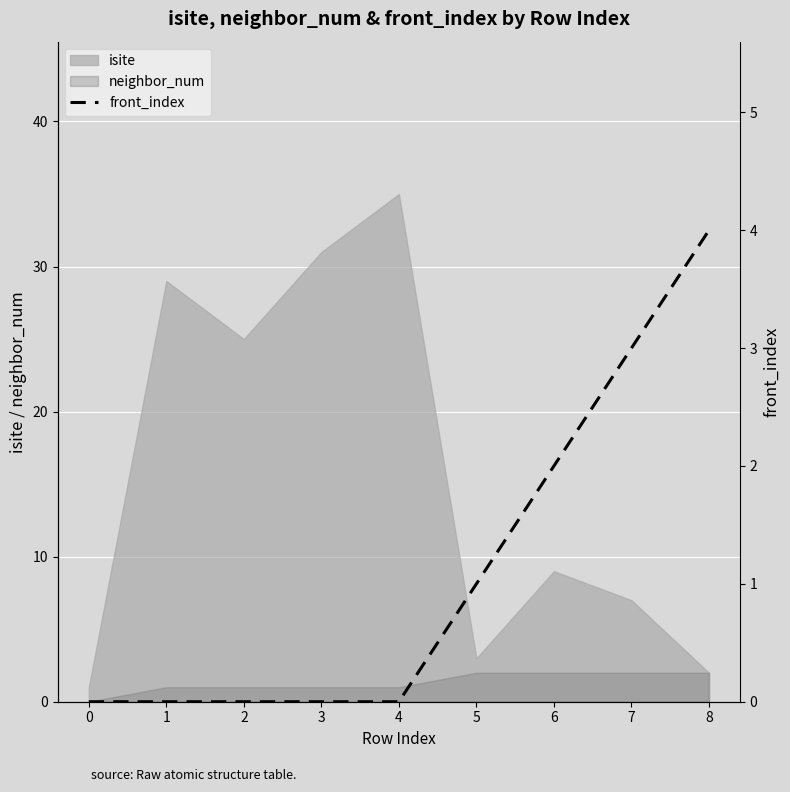

What is the change in value from 3 to 7?

+3